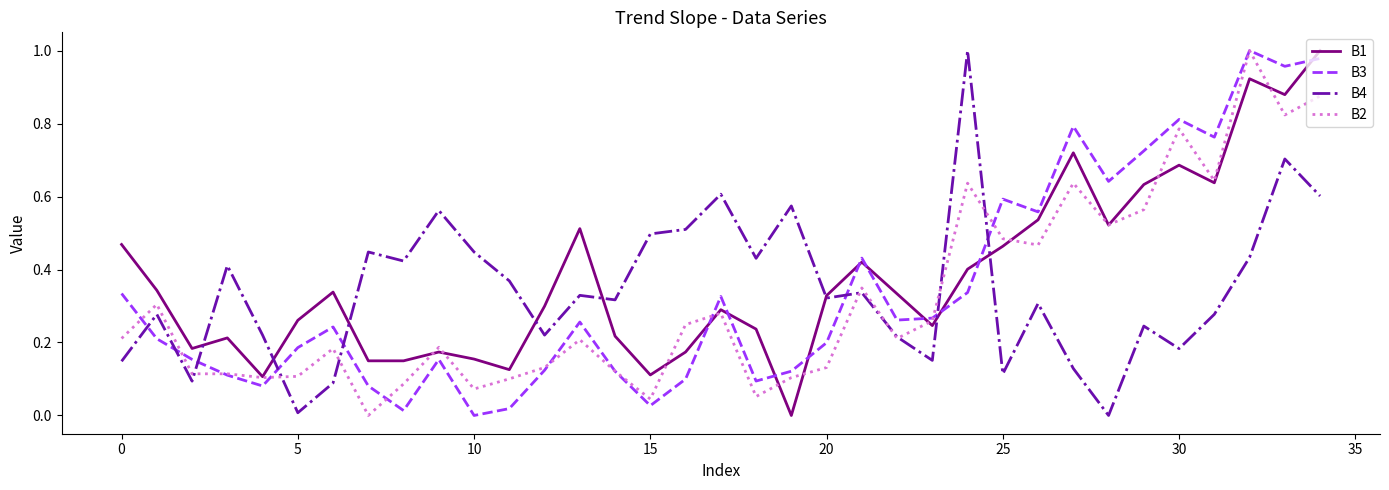

After their last crossing, which series has the higher values: B3 or B4?

B3